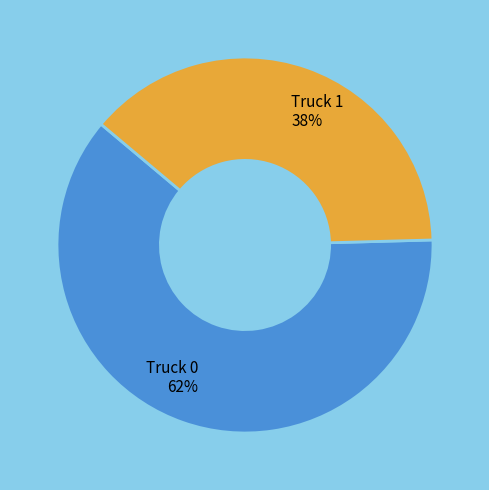

Is it true that Truck 1 is 38% of the pie?

True